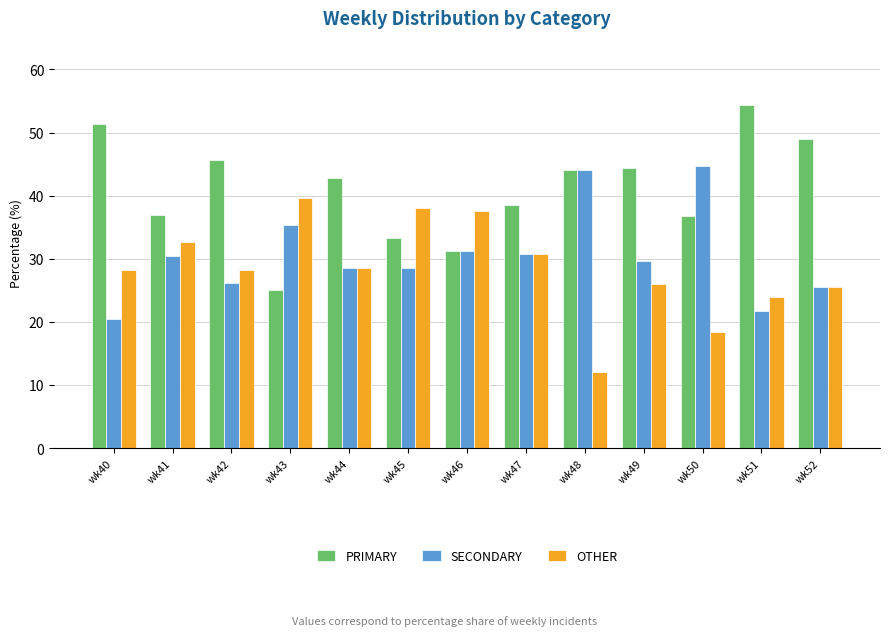

Between wk42 and wk50, which series saw the biggest shift?

SECONDARY